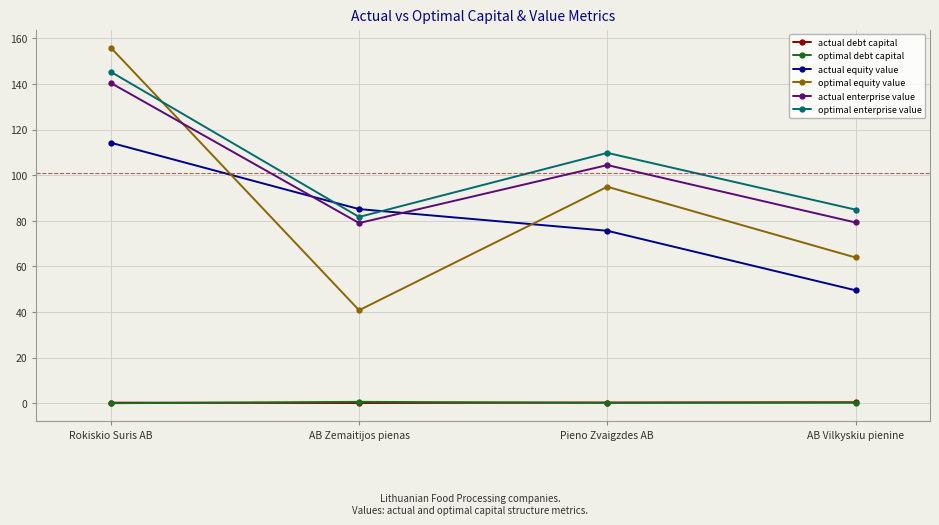

What is the minimum value for actual enterprise value?

79.0